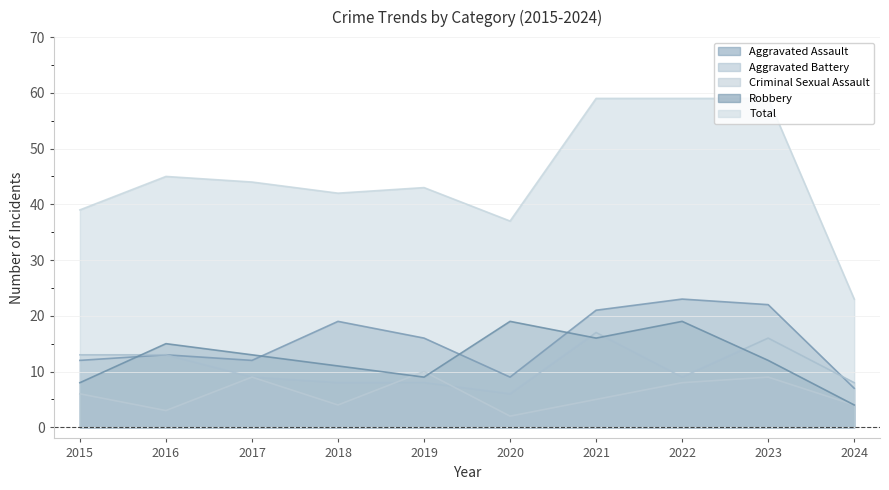

List the series in order of their peak value, lowest first.

Criminal Sexual Assault, Aggravated Battery, Robbery, Aggravated Assault, Total